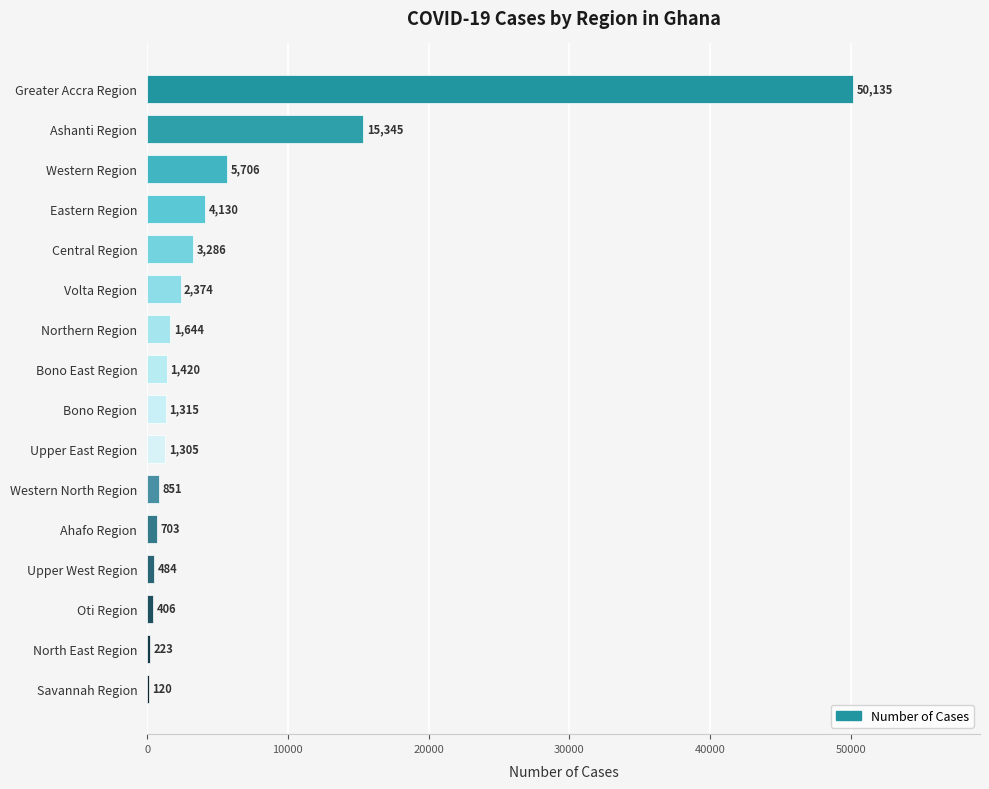

Where is the data nearest to the value 25127?

Ashanti Region